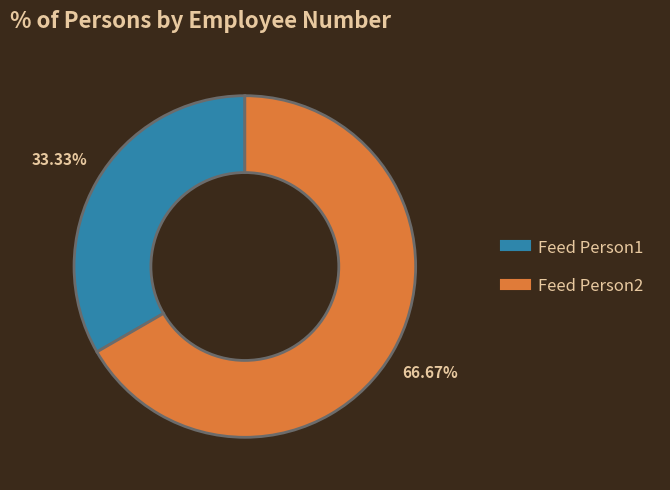

Does Feed Person1 account for over 50% of the chart?

No